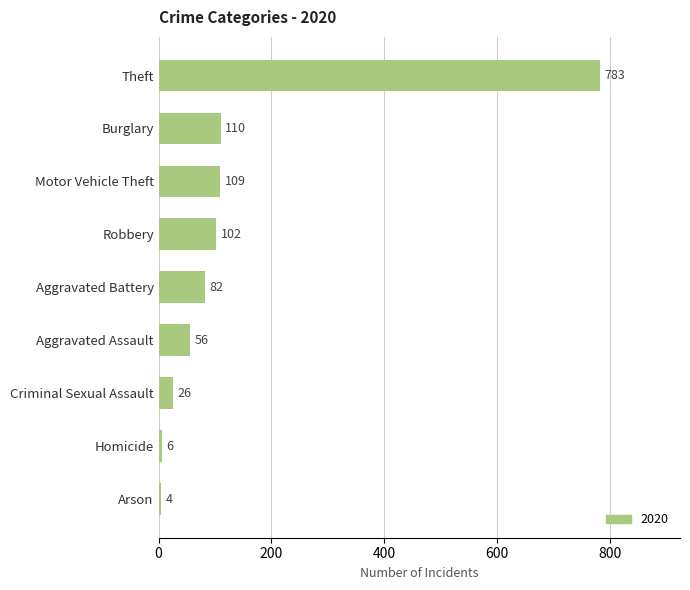

Reading top to bottom, extract all data points from this chart.

783	110	109	102	82	56	26	6	4